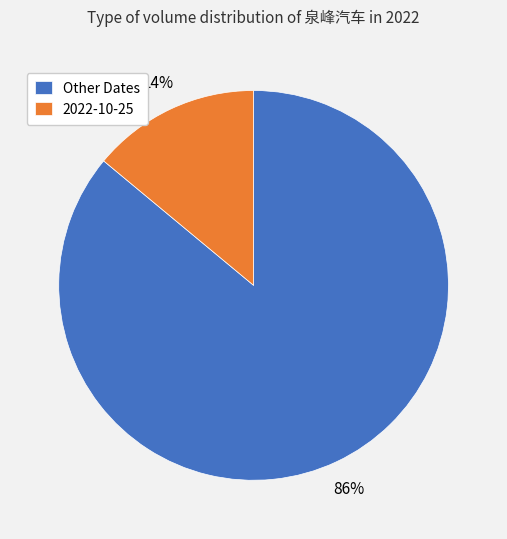

To the nearest percent, what percentage of the pie is Other Dates?

86%